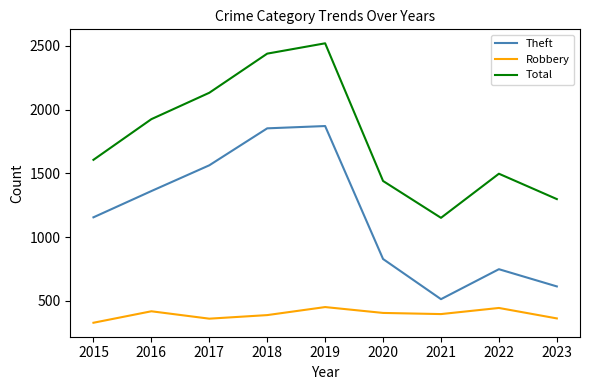

Read the Theft value at 2018.

1854